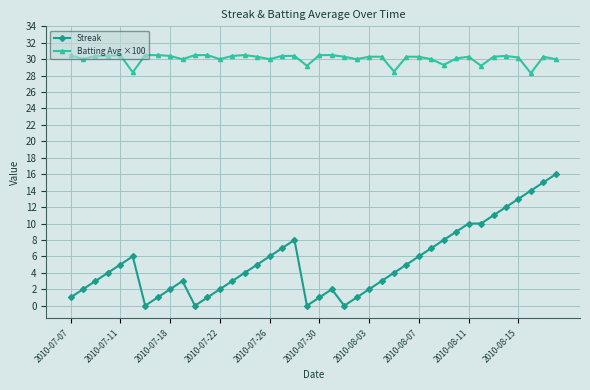

List the series in order of their peak value, highest first.

Batting Avg ×100, Streak